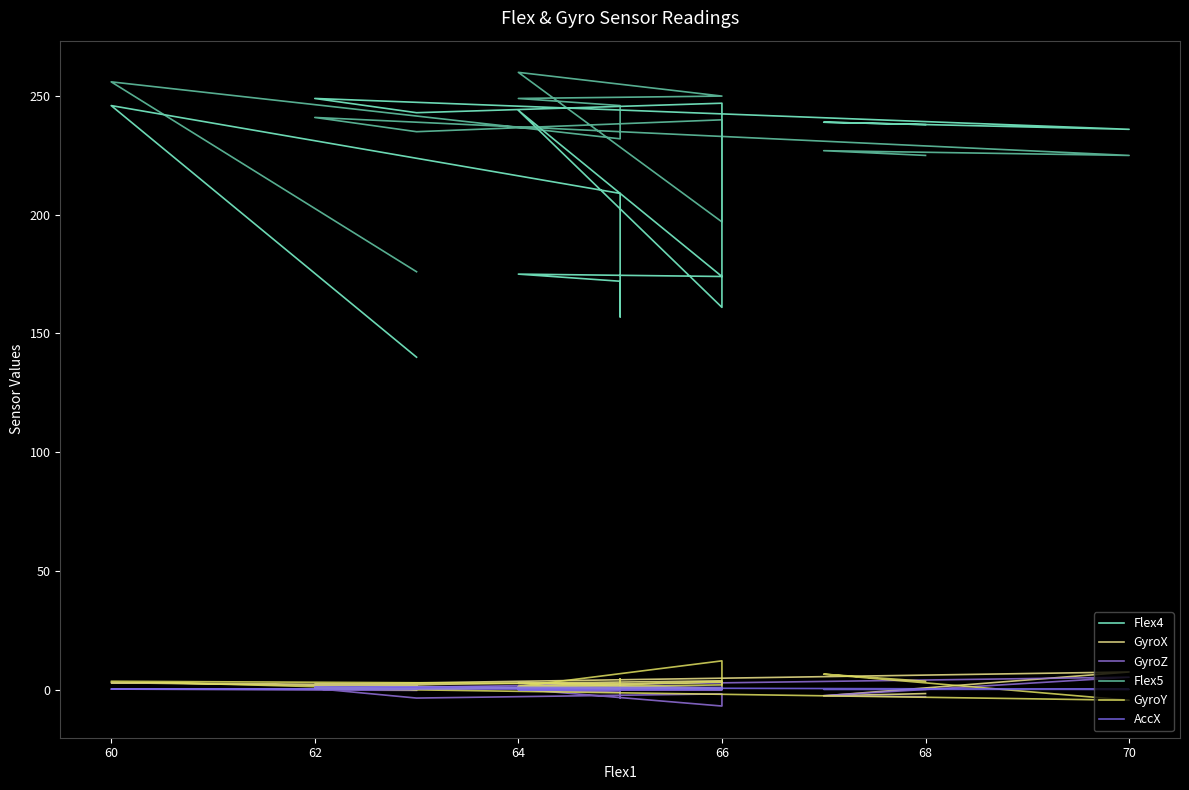

Which series has the largest total across all categories?

Flex5